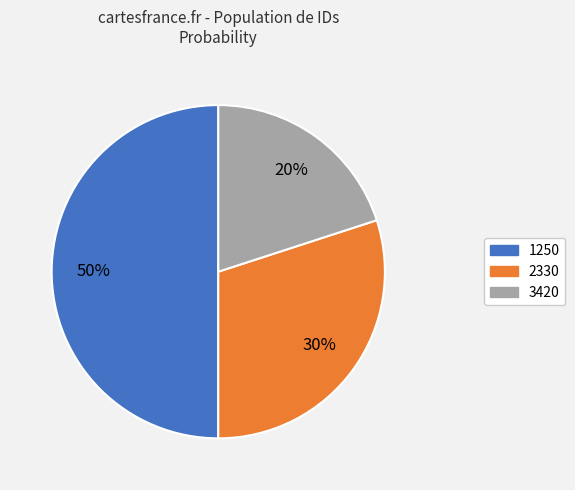

Rank the categories by value from lowest to highest.

3420, 2330, 1250